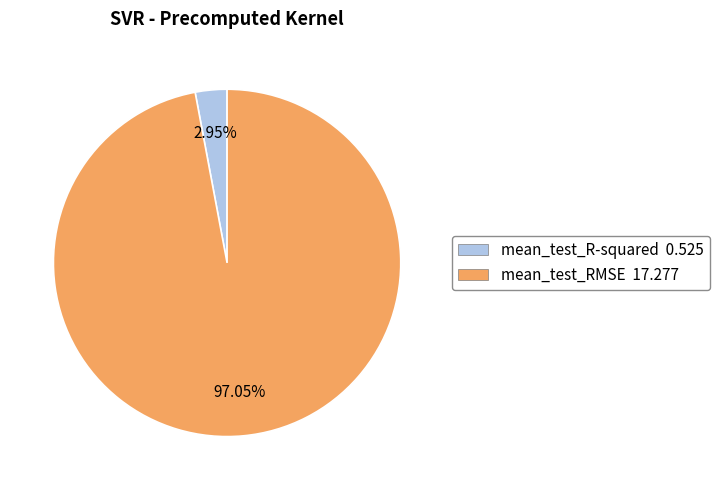

What is the smallest slice in the pie chart?

mean_test_R-squared